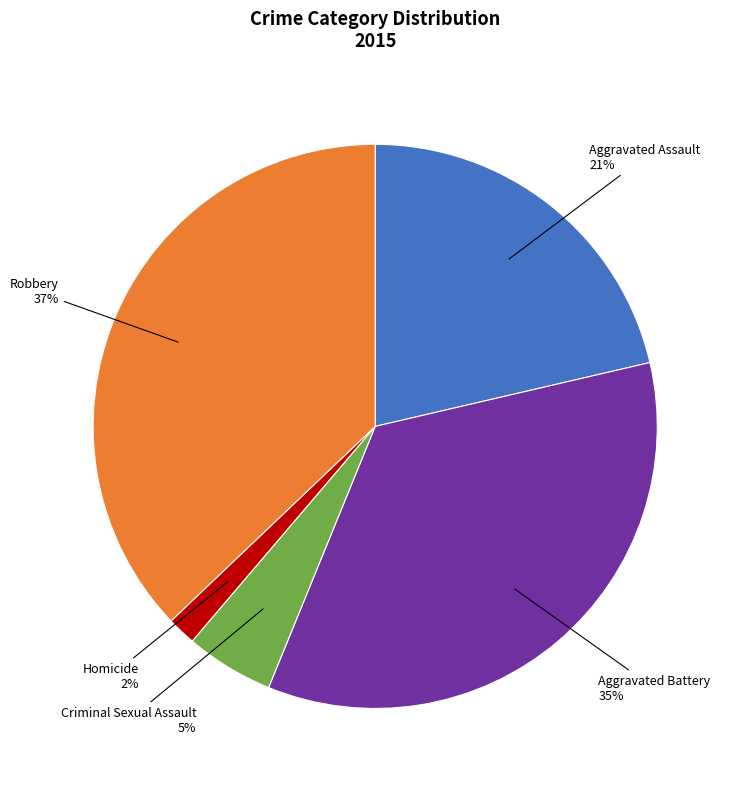

What percentage is the Homicide slice, to the nearest percent?

2%